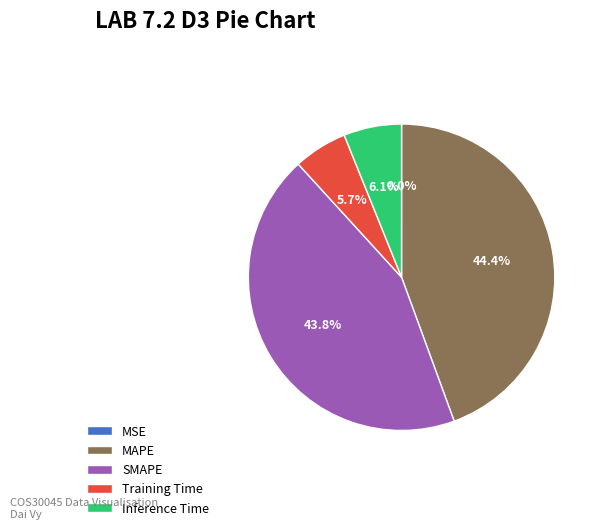

Does SMAPE represent more than half of the total?

No